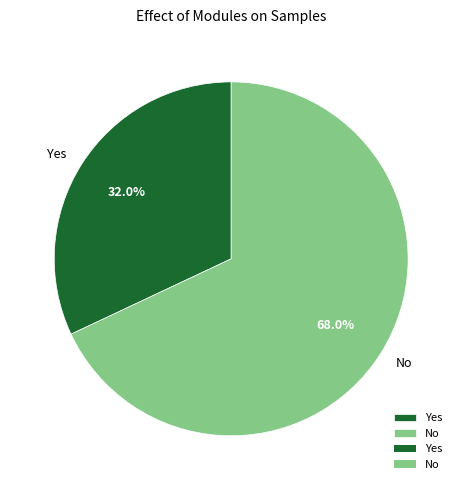

Which slice is the smallest?

Yes